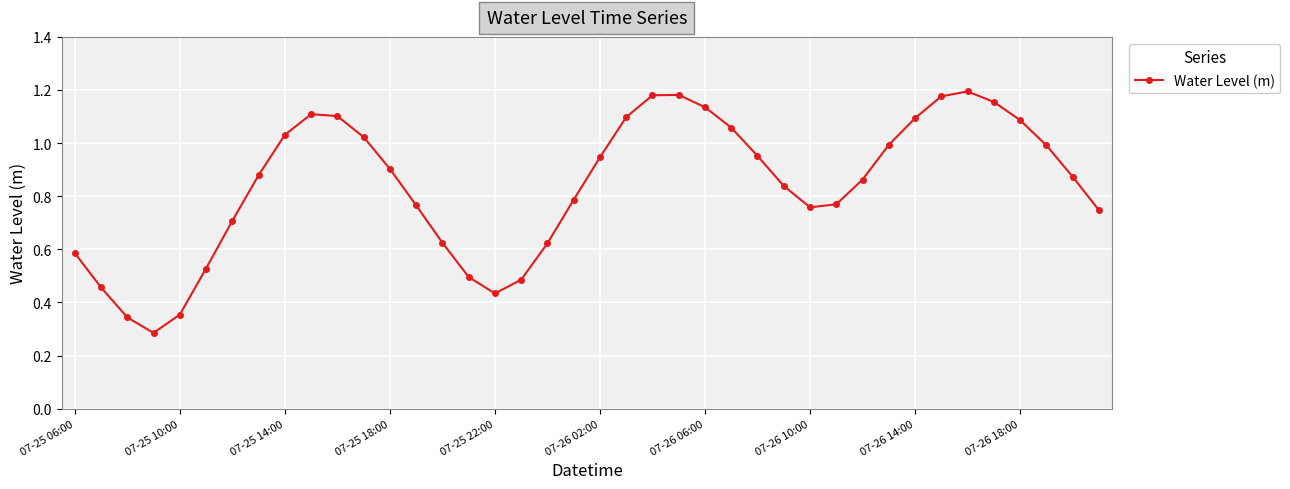

Count the number of data series in this chart.

1